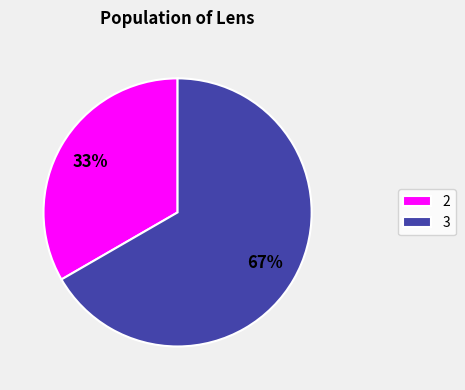

To the nearest percent, what is the combined percentage of 3 and 2?

100%